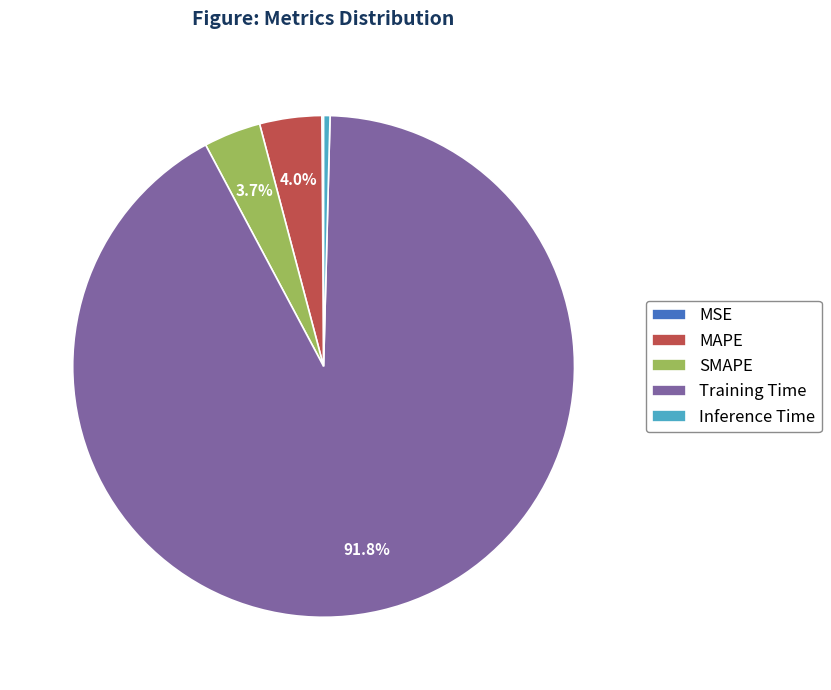

Is the sum of MAPE and SMAPE greater than half?

No